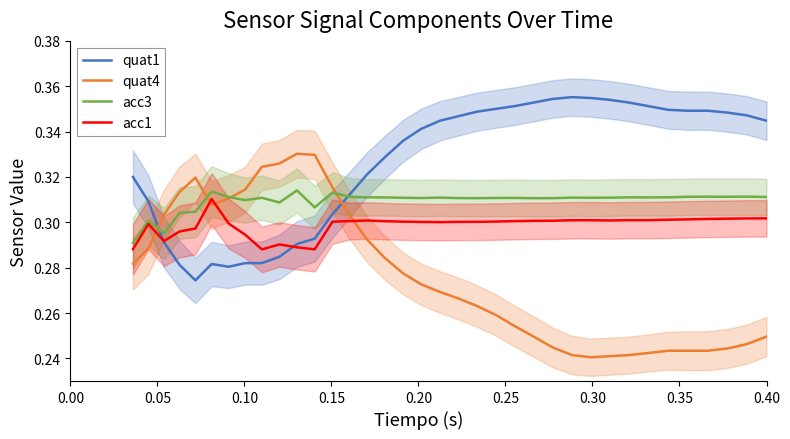

Reading left to right, what are all the values shown in this chart?

quat1: 0.3	0.3	0.3	0.3	0.3	0.3	0.3	0.3	0.3	0.3	0.3	0.3	0.3	0.3	0.3	0.3	0.3	0.3	0.3	0.3	0.3	0.3	0.4	0.4	0.4	0.4	0.4	0.4	0.4	0.4	0.3	0.3	0.3	0.3	0.3	0.3
quat4: 0.3	0.3	0.3	0.3	0.3	0.3	0.3	0.3	0.3	0.3	0.3	0.3	0.3	0.3	0.3	0.3	0.3	0.3	0.3	0.3	0.3	0.3	0.3	0.2	0.2	0.2	0.2	0.2	0.2	0.2	0.2	0.2	0.2	0.2	0.2	0.2
acc3: 0.3	0.3	0.3	0.3	0.3	0.3	0.3	0.3	0.3	0.3	0.3	0.3	0.3	0.3	0.3	0.3	0.3	0.3	0.3	0.3	0.3	0.3	0.3	0.3	0.3	0.3	0.3	0.3	0.3	0.3	0.3	0.3	0.3	0.3	0.3	0.3
acc1: 0.3	0.3	0.3	0.3	0.3	0.3	0.3	0.3	0.3	0.3	0.3	0.3	0.3	0.3	0.3	0.3	0.3	0.3	0.3	0.3	0.3	0.3	0.3	0.3	0.3	0.3	0.3	0.3	0.3	0.3	0.3	0.3	0.3	0.3	0.3	0.3